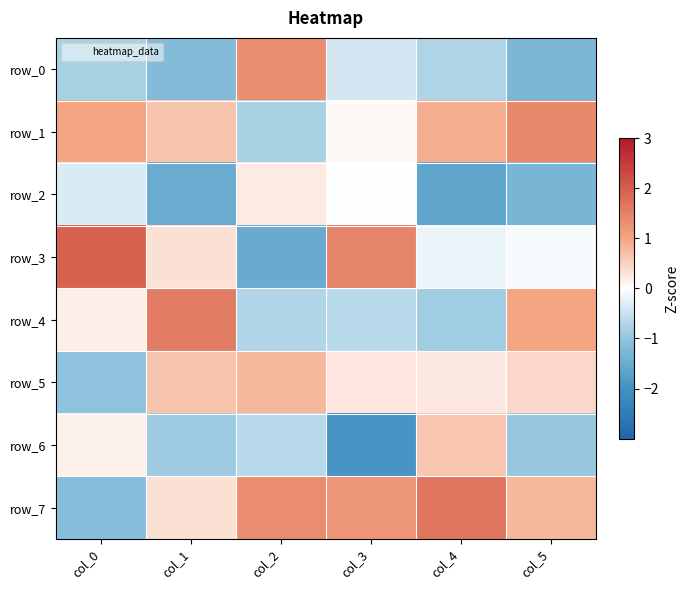

Reading right to left, transcribe all the data shown in this chart.

row_0: -1.3	-0.7	-0.4	1.3	-1.2	-0.8
row_1: 1.4	0.9	0.1	-0.8	0.7	1.0
row_2: -1.3	-1.6	-0.0	0.2	-1.5	-0.3
row_3: -0.1	-0.2	1.5	-1.5	0.3	2.0
row_4: 1.0	-0.9	-0.6	-0.7	1.6	0.2
row_5: 0.4	0.3	0.3	0.8	0.7	-1.0
row_6: -1.0	0.6	-1.9	-0.7	-0.9	0.2
row_7: 0.8	1.7	1.2	1.4	0.3	-1.1